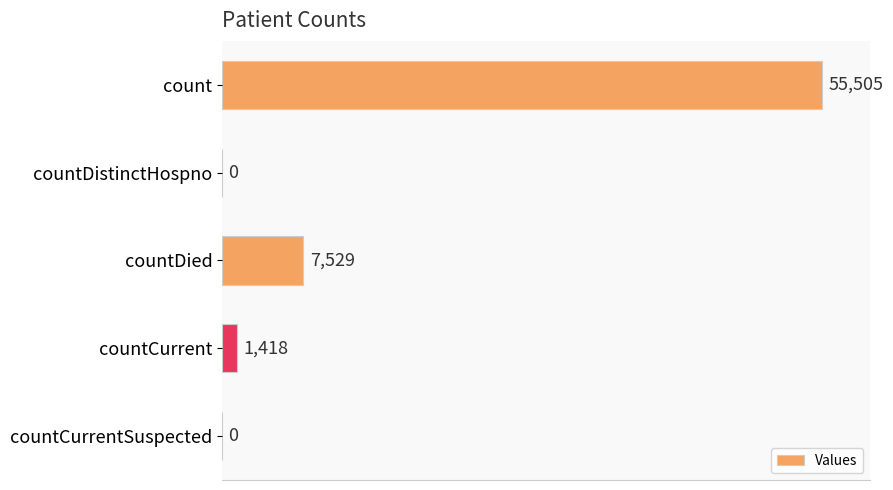

At which category does the chart reach its peak across all series?

count